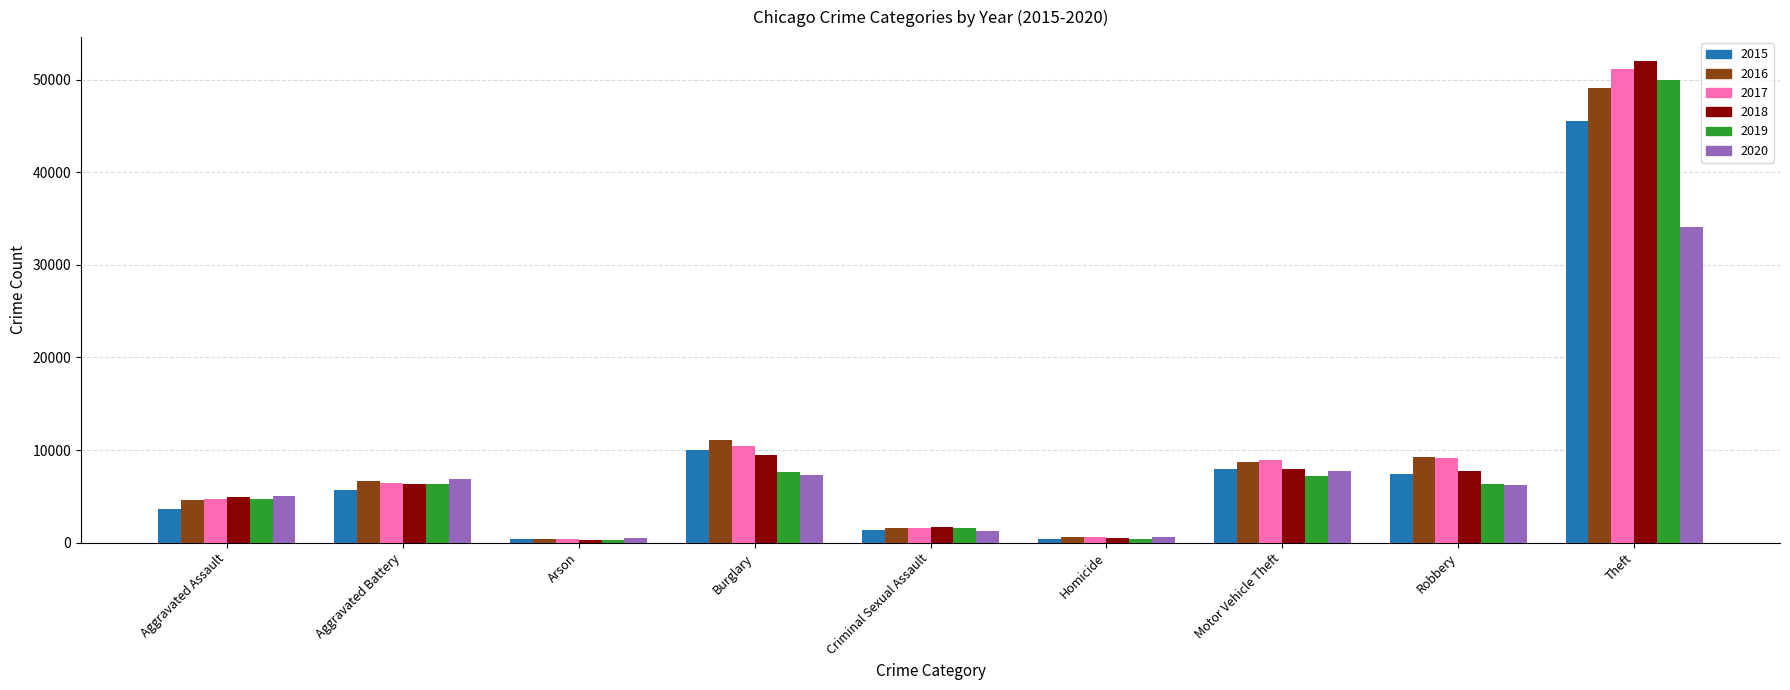

What is the label of the 5th bar from the right?

Criminal Sexual Assault